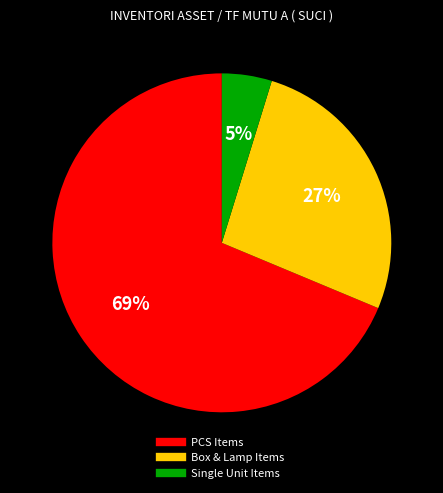

Is there any slice that represents more than half of the pie?

Yes